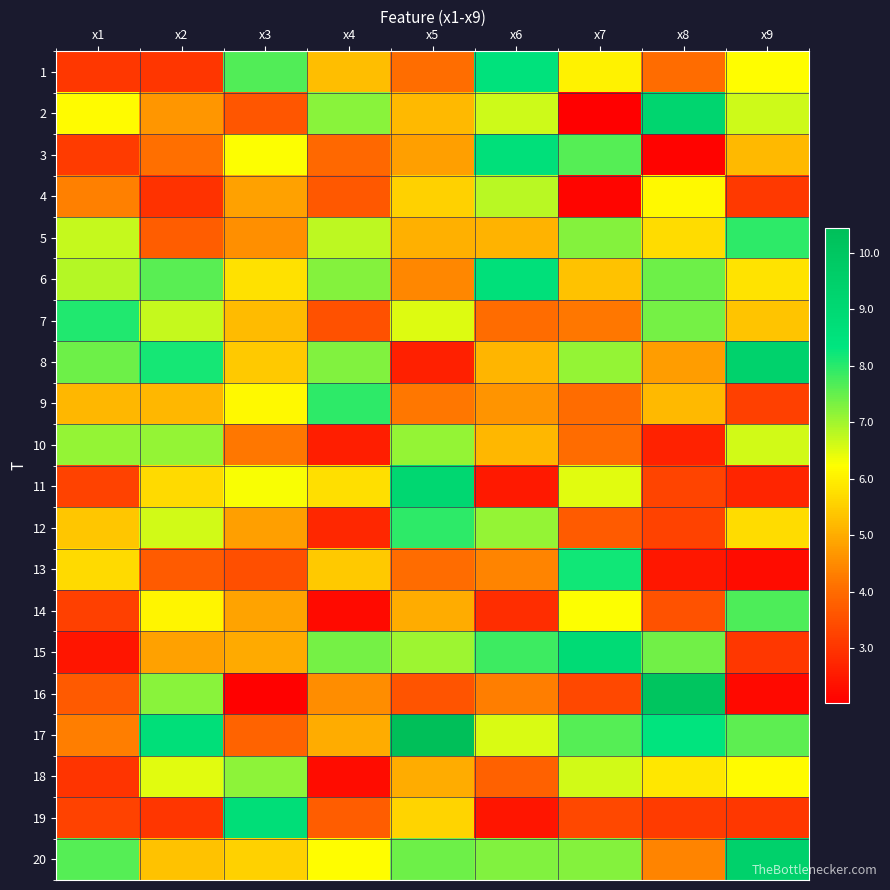

Reading left to right, list all the values displayed in this chart.

1: x1=3.1	x2=3.0	x3=7.6	x4=5.3	x5=4.0	x6=8.5	x7=6.1	x8=4.0	x9=6.2
2: x1=6.2	x2=4.7	x3=3.6	x4=7.2	x5=5.2	x6=6.6	x7=2.0	x8=9.2	x9=6.6
3: x1=3.1	x2=4.1	x3=6.2	x4=3.9	x5=4.8	x6=8.6	x7=7.6	x8=2.1	x9=5.2
4: x1=4.3	x2=3.0	x3=4.8	x4=3.6	x5=5.5	x6=6.8	x7=2.2	x8=6.2	x9=3.1
5: x1=6.7	x2=3.8	x3=4.6	x4=6.8	x5=5.1	x6=5.1	x7=7.2	x8=5.7	x9=7.9
6: x1=6.8	x2=7.6	x3=5.8	x4=7.2	x5=4.4	x6=8.6	x7=5.3	x8=7.4	x9=5.8
7: x1=8.1	x2=6.7	x3=5.2	x4=3.5	x5=6.5	x6=4.0	x7=4.2	x8=7.3	x9=5.3
8: x1=7.4	x2=8.2	x3=5.4	x4=7.3	x5=2.6	x6=5.1	x7=7.1	x8=4.8	x9=9.4
9: x1=5.2	x2=5.2	x3=6.1	x4=8.0	x5=4.2	x6=4.6	x7=4.0	x8=5.2	x9=3.2
10: x1=7.1	x2=7.1	x3=4.2	x4=2.6	x5=7.1	x6=5.2	x7=4.0	x8=2.7	x9=6.6
11: x1=3.3	x2=5.7	x3=6.3	x4=5.7	x5=9.1	x6=2.5	x7=6.5	x8=3.3	x9=2.7
12: x1=5.4	x2=6.6	x3=4.8	x4=2.8	x5=8.0	x6=7.1	x7=3.7	x8=3.3	x9=5.7
13: x1=5.7	x2=3.7	x3=3.5	x4=5.4	x5=4.0	x6=4.4	x7=8.2	x8=2.5	x9=2.3
14: x1=3.2	x2=6.1	x3=4.9	x4=2.2	x5=5.0	x6=2.9	x7=6.3	x8=3.6	x9=7.7
15: x1=2.4	x2=4.8	x3=5.0	x4=7.4	x5=7.0	x6=7.8	x7=8.9	x8=7.4	x9=3.0
16: x1=3.7	x2=7.2	x3=2.1	x4=4.5	x5=3.6	x6=4.3	x7=3.3	x8=10.1	x9=2.2
17: x1=4.3	x2=8.6	x3=3.8	x4=5.0	x5=10.4	x6=6.5	x7=7.6	x8=8.4	x9=7.6
18: x1=3.0	x2=6.5	x3=7.2	x4=2.3	x5=5.0	x6=3.8	x7=6.6	x8=5.9	x9=6.2
19: x1=3.3	x2=3.0	x3=8.7	x4=3.7	x5=5.6	x6=2.4	x7=3.4	x8=3.1	x9=3.0
20: x1=7.6	x2=5.3	x3=5.6	x4=6.2	x5=7.4	x6=7.3	x7=7.2	x8=4.4	x9=9.4